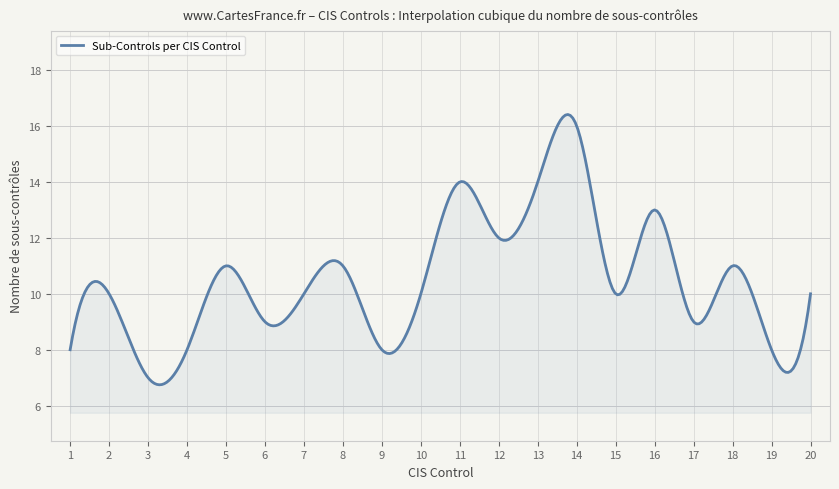

What is the minimum value shown in the chart?

6.7